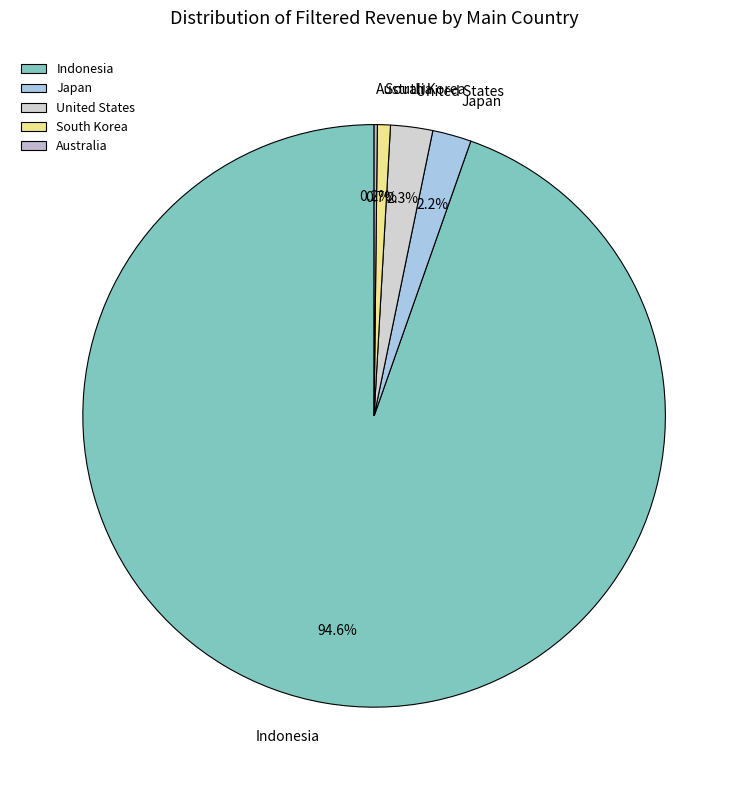

The South Korea slice represents 12% of the pie. True or false?

False